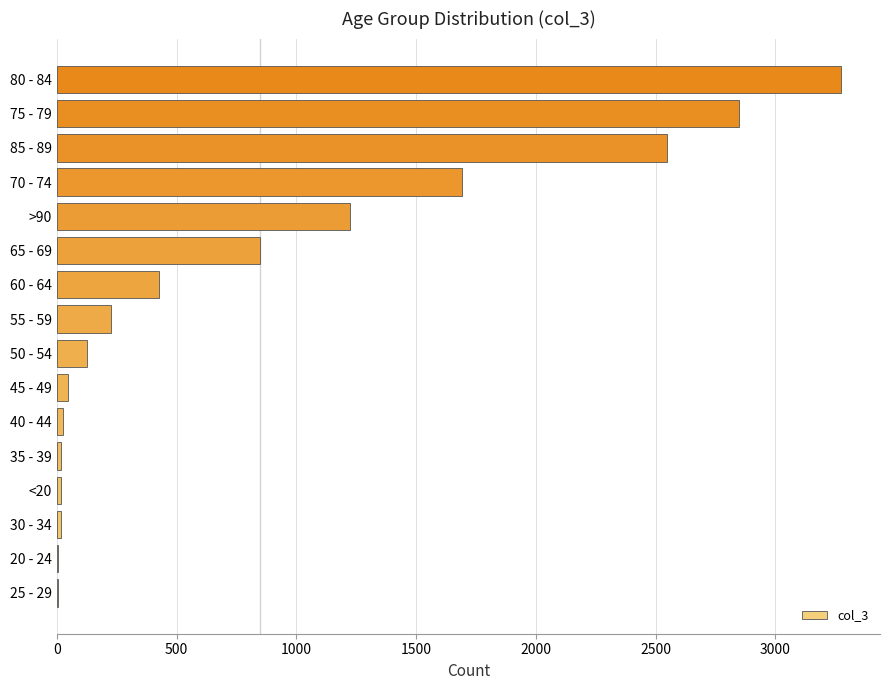

Where is the data nearest to the value 1638?

70 - 74